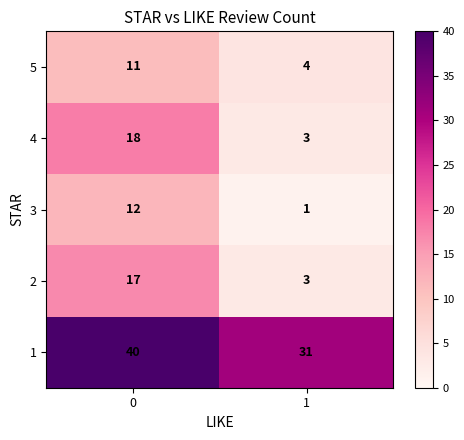

The value of 3 at 1 is 1. True or false?

True